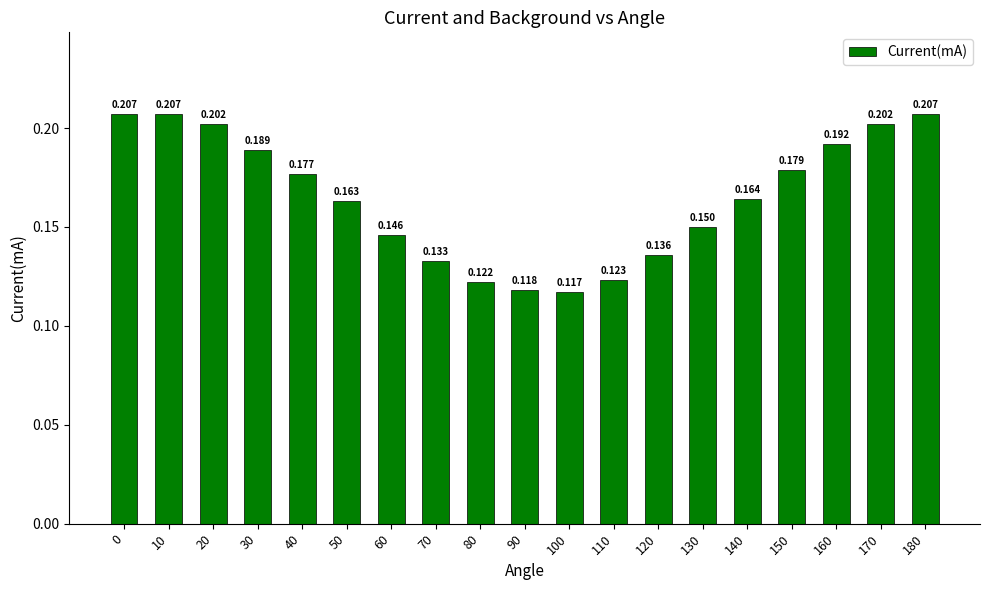

What is the value of the 4th bar from the left?

0.2